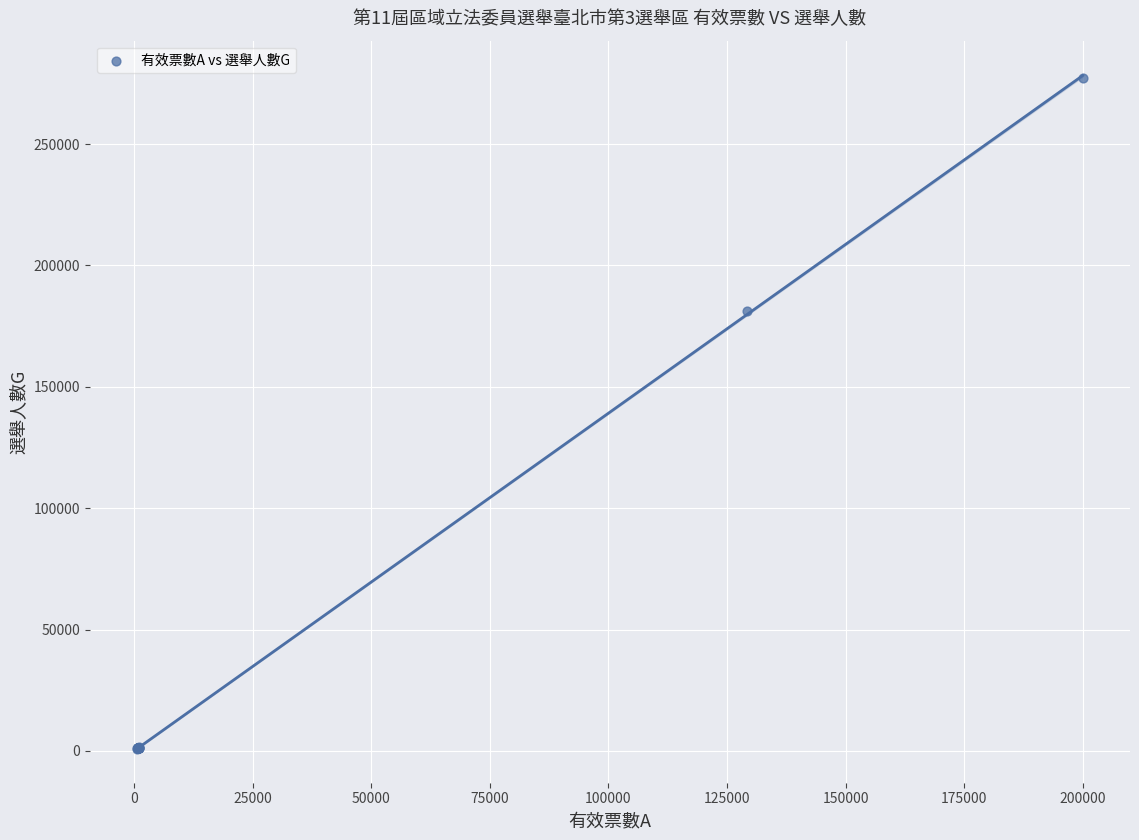

What Y value in the scatter plot is closest to 139115?

181181